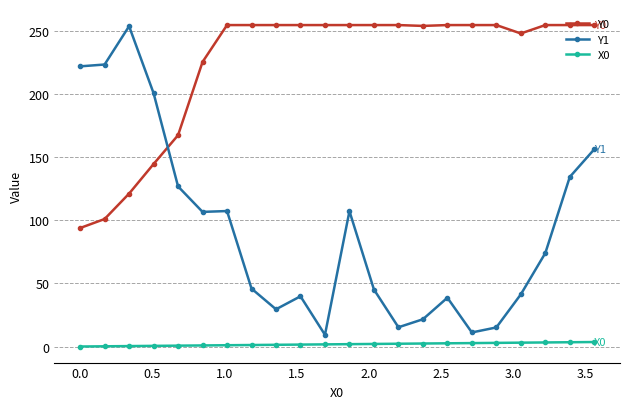

Does the chart display data point markers on the line(s)?

Yes